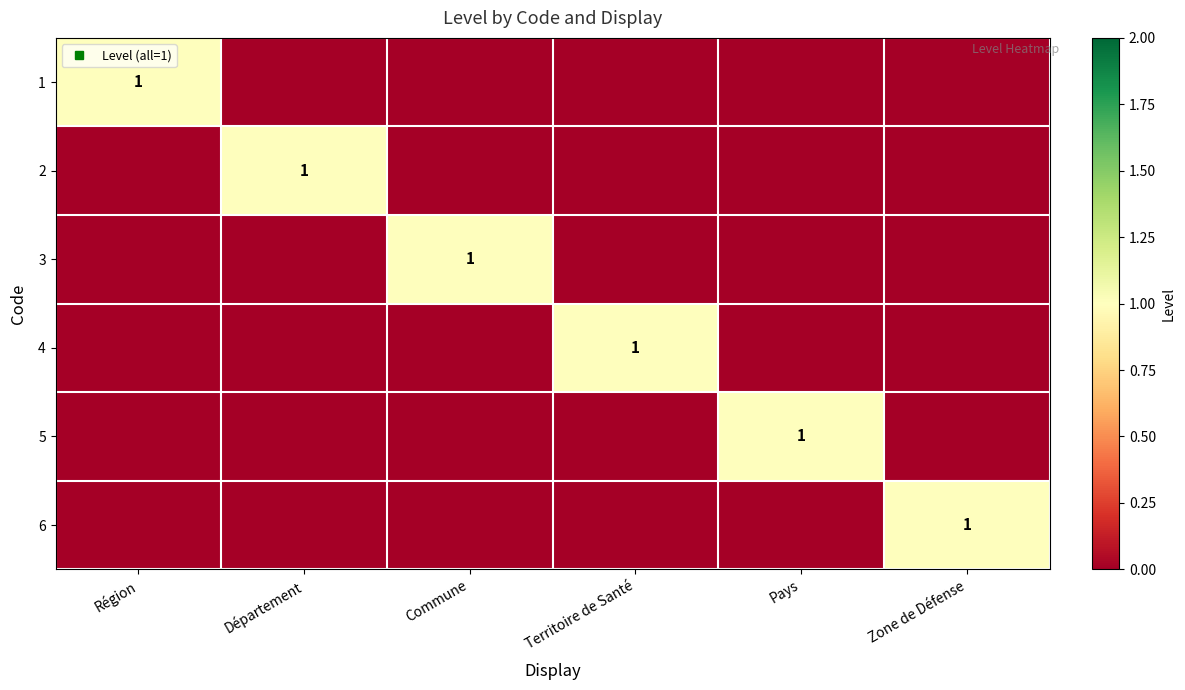

Count the 5 values in the range 0 to 1.

6